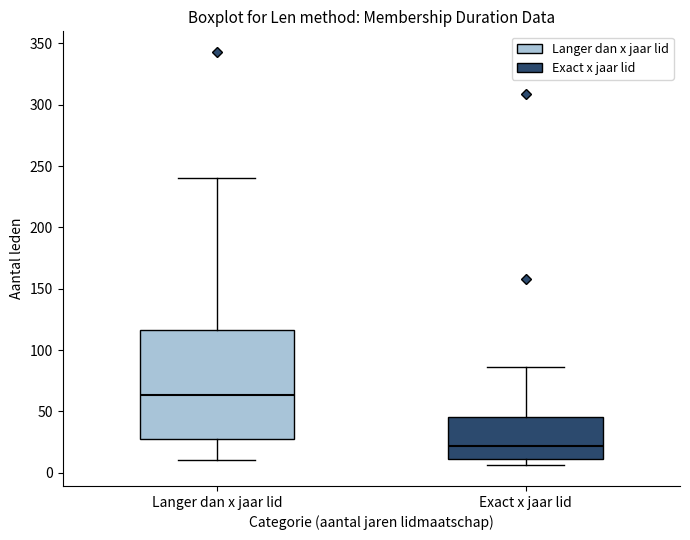

Reading left to right, transcribe this box plot: for each box, give where its median line is, the range the box spans, and where its two whiskers end, as read against the y-axis. The values are not printed on the chart, so give them approximately, as read against the axis.

Langer dan x jaar lid: median 65, box 30 to 115, whiskers 10 to 240
Exact x jaar lid: median 20, box 10 to 45, whiskers 5 to 85